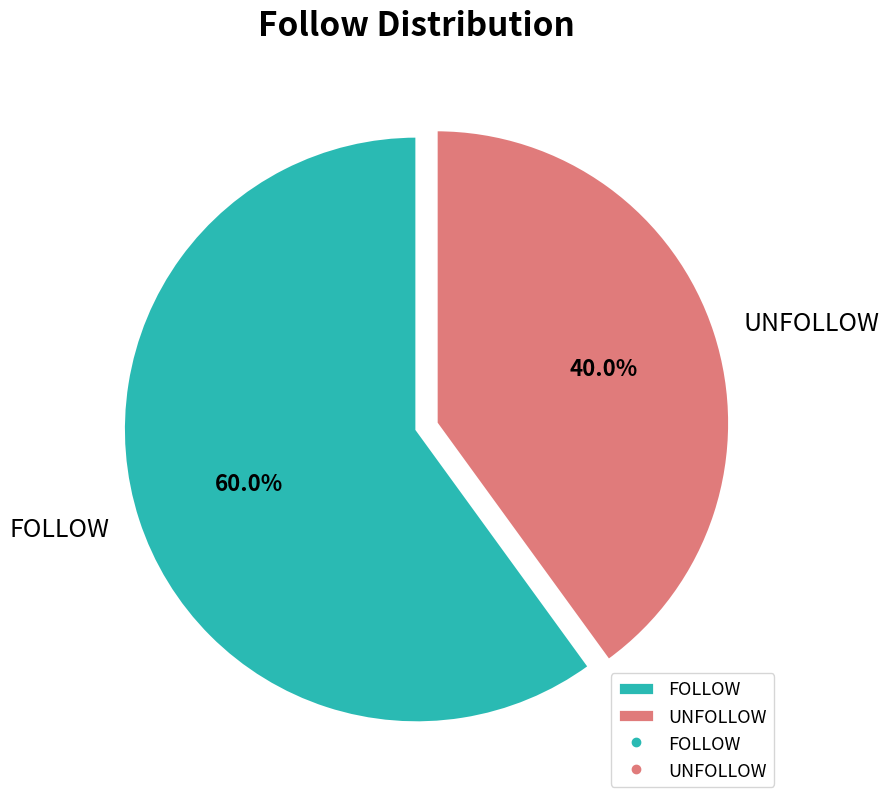

Count the number of slices in the pie.

2